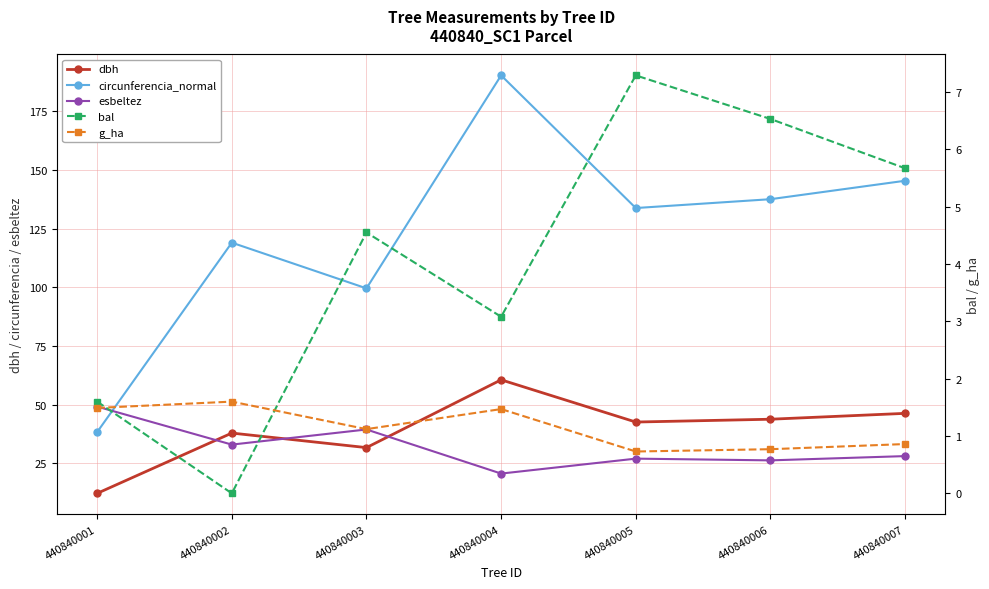

True or false: esbeltez and g_ha intersect in this chart.

False